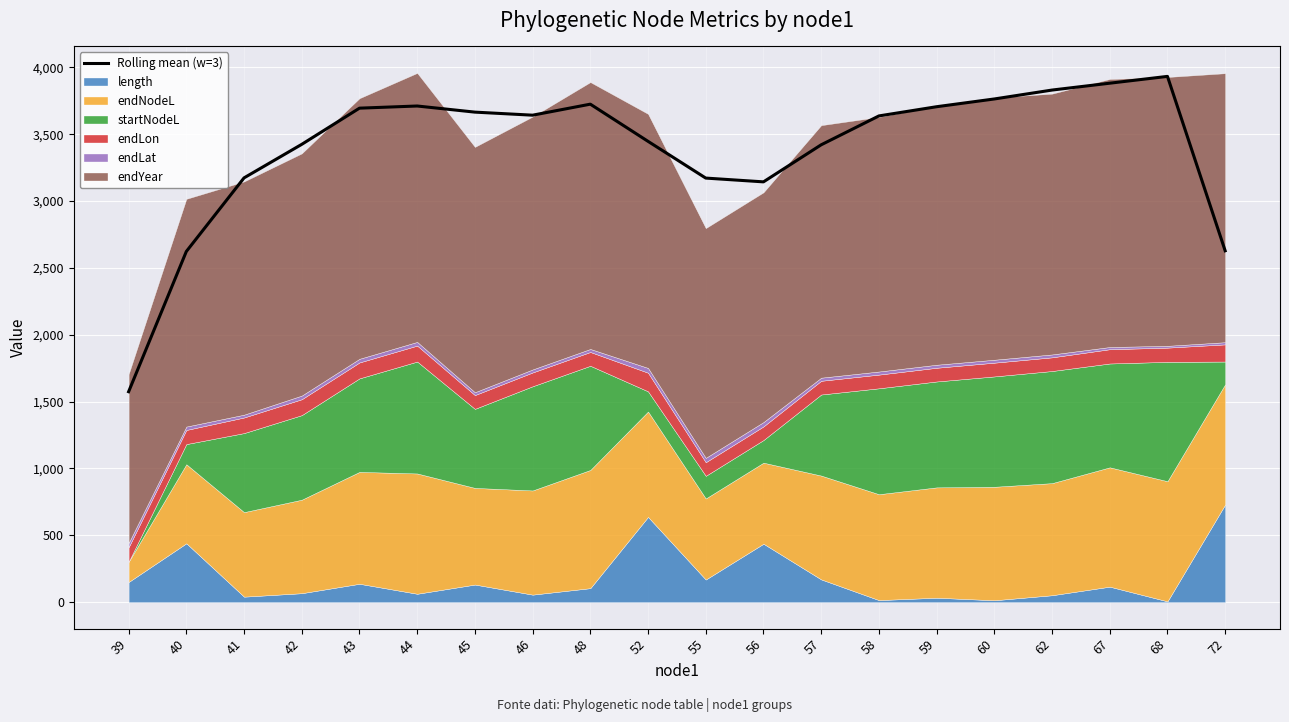

What is the value of the 15th point from the left?

3705.9